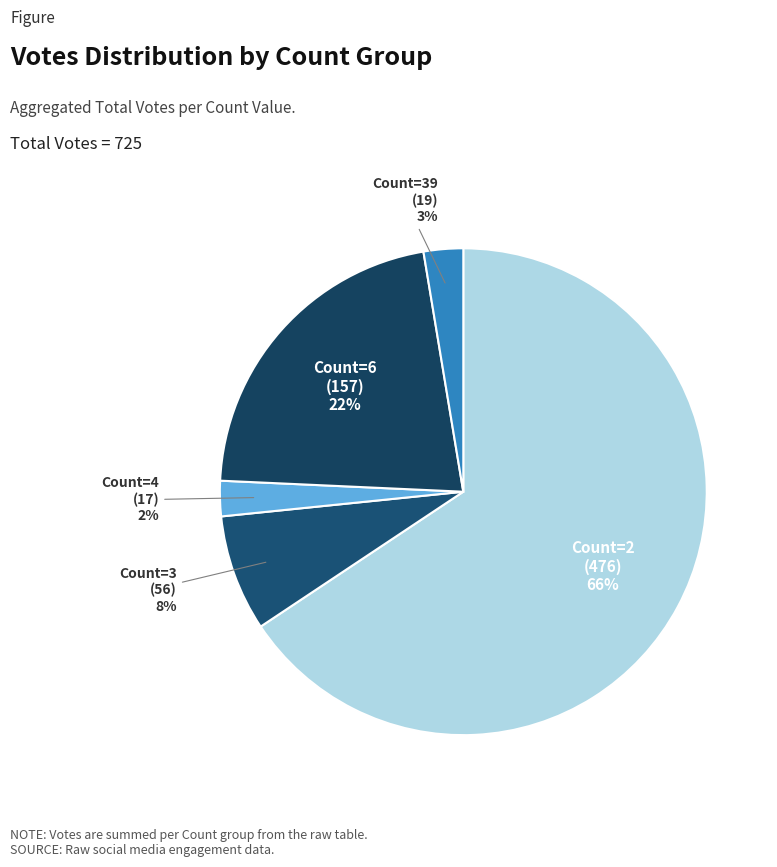

Which category has the biggest portion of the pie?

Count=2